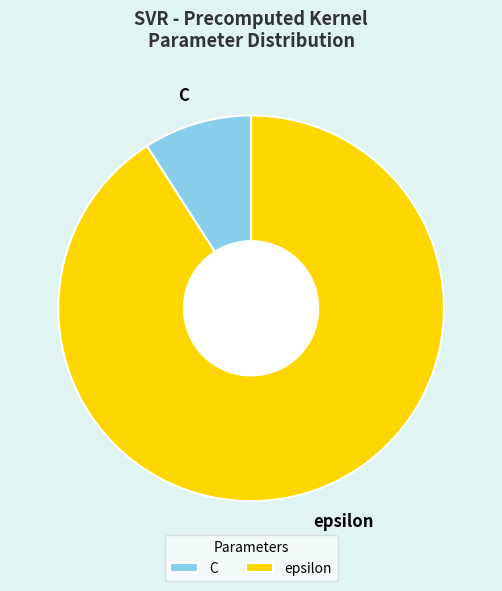

Is it true that C is 21% of the pie?

False